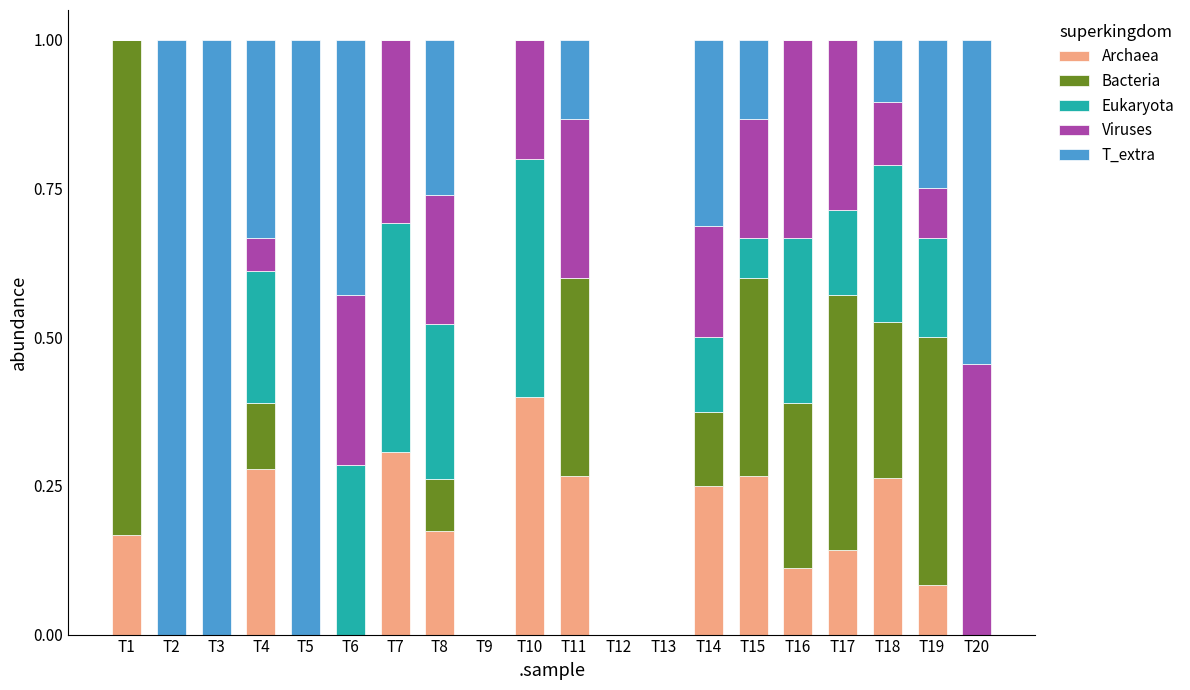

What is the total value across all series at T5?

1.0